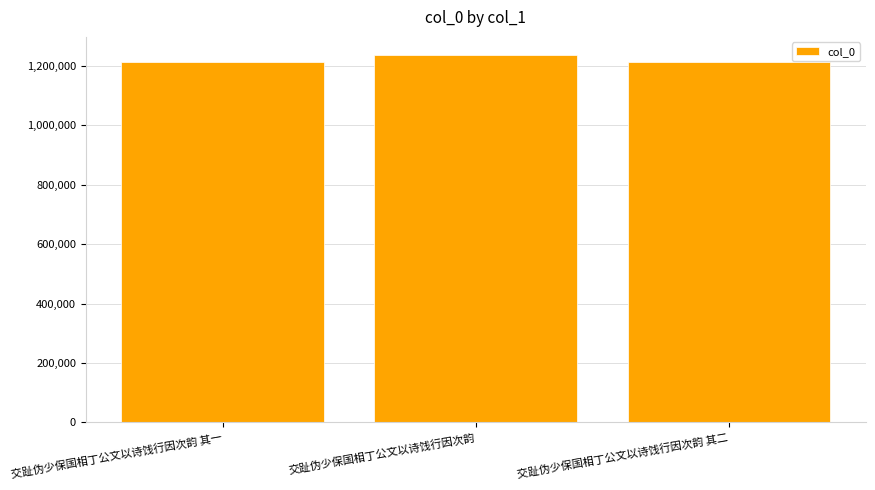

What is the maximum value shown in the chart?

1236309